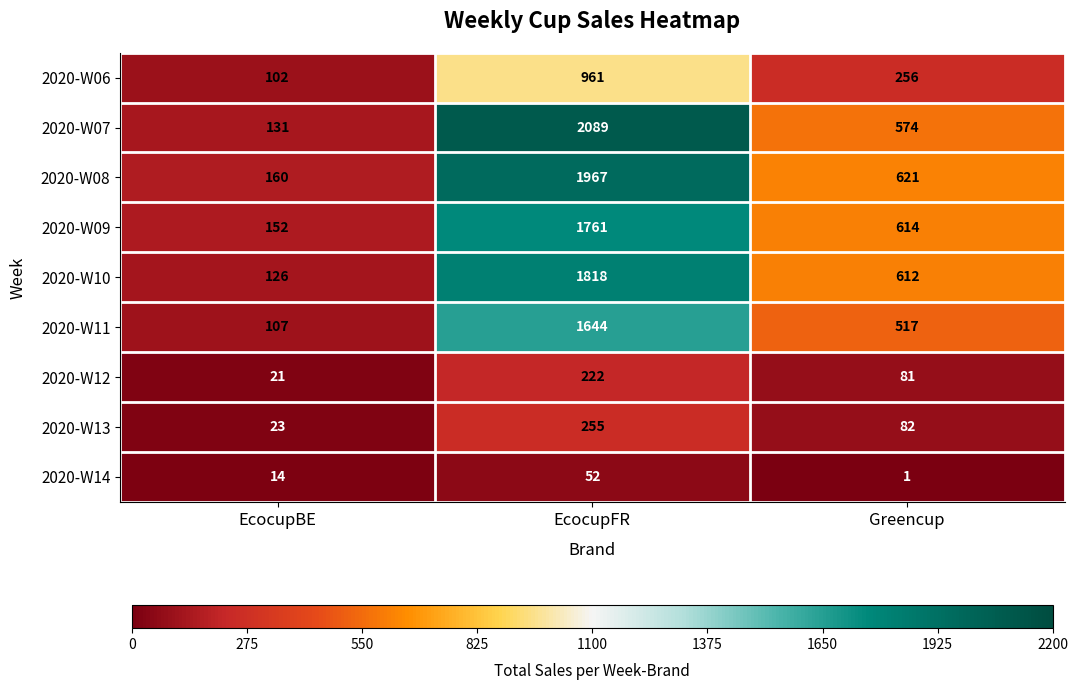

Rank the series by their maximum value, from lowest to highest.

2020-W14, 2020-W12, 2020-W13, 2020-W06, 2020-W11, 2020-W09, 2020-W10, 2020-W08, 2020-W07